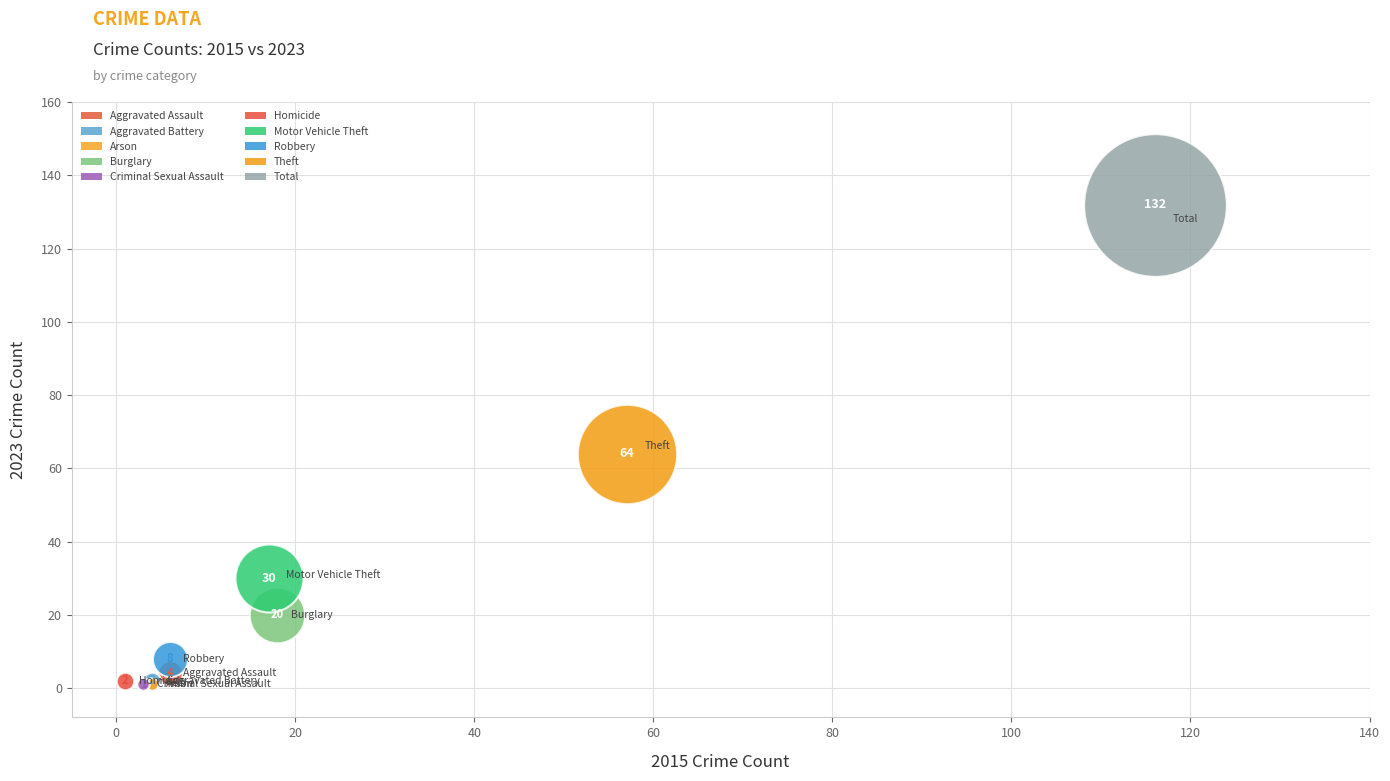

Which series contains the highest Y value?

Total